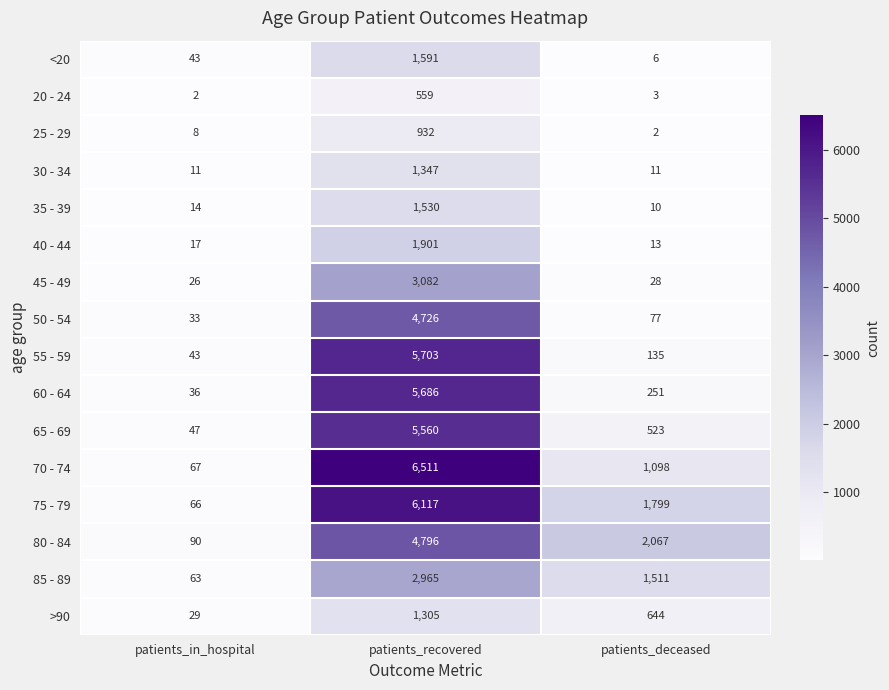

What is the total value across all series at patients_in_hospital?

595